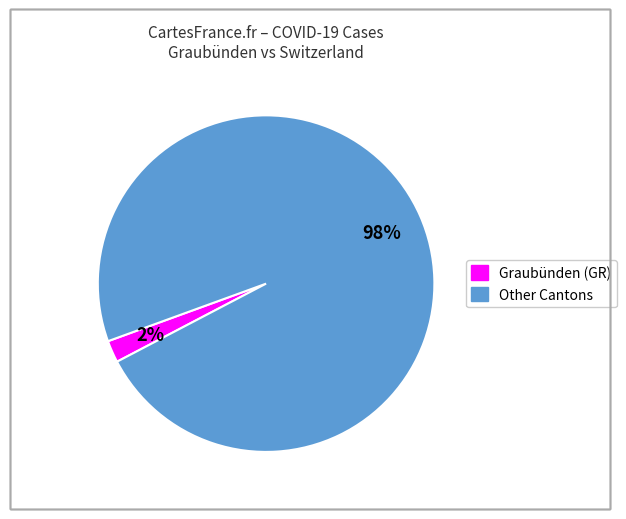

Does any single category account for the majority?

Yes